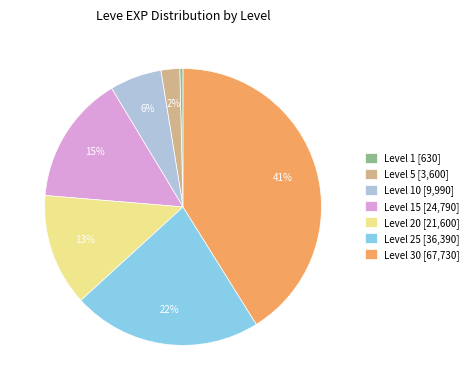

Count the number of slices in the pie.

7